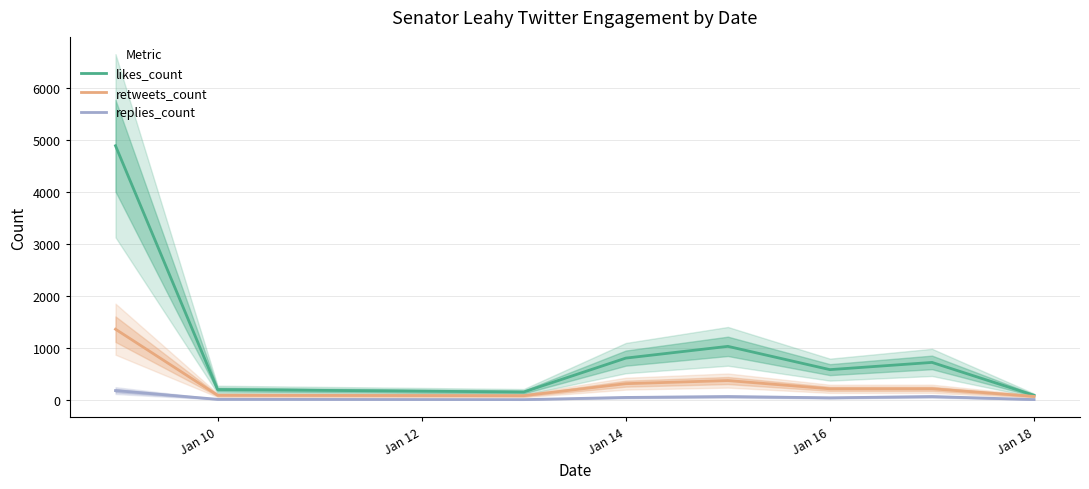

Rank the series by their average value, from highest to lowest.

likes_count, retweets_count, replies_count